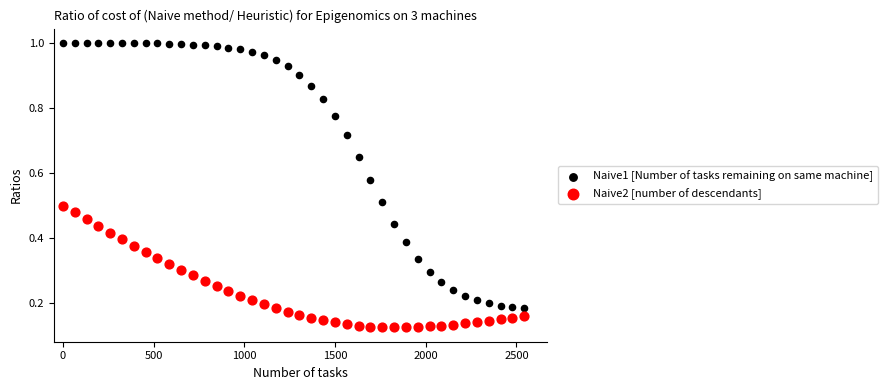

Which series contains the highest Y value?

Naive1 [Number of tasks remaining on same machine]